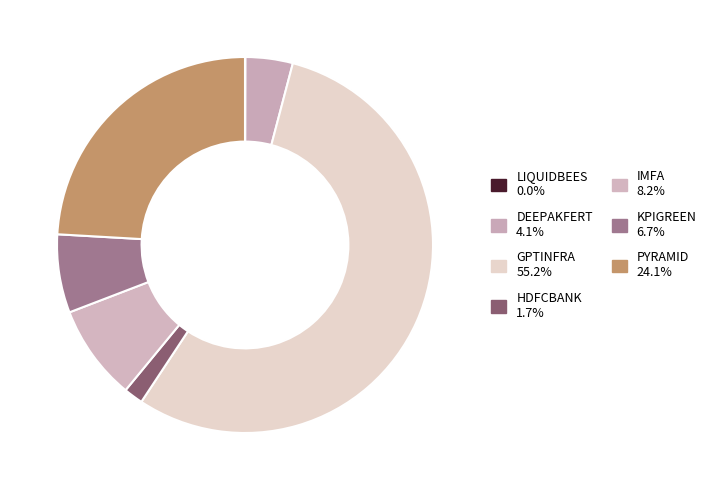

Between KPIGREEN and GPTINFRA, which is larger?

GPTINFRA